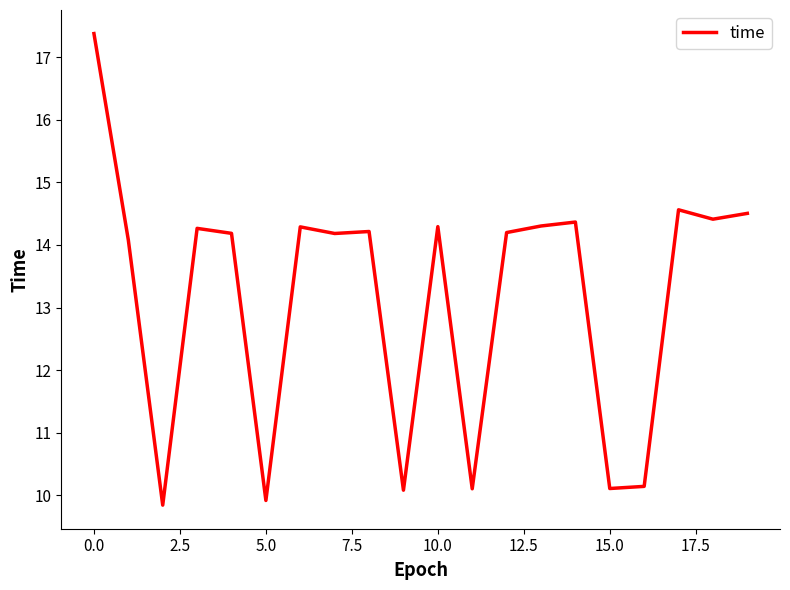

What is the minimum value shown in the chart?

9.8